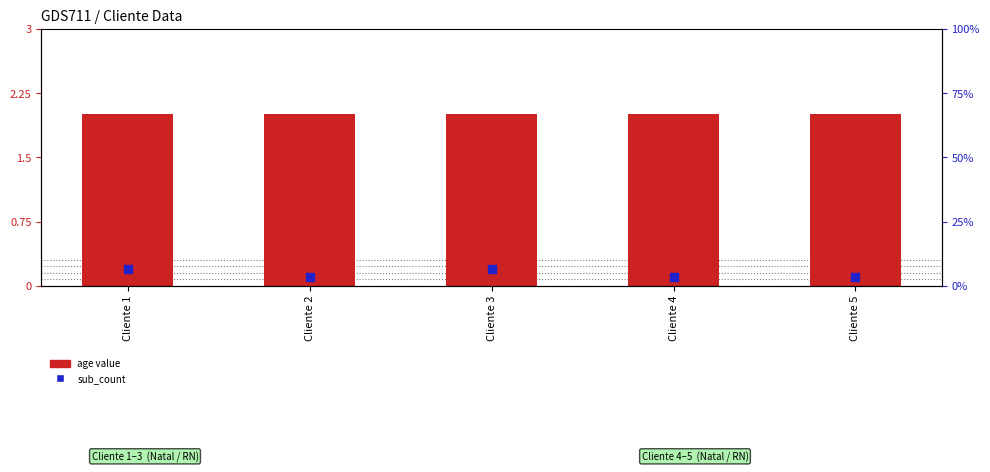

Which series reaches the minimum Y coordinate?

sub_count